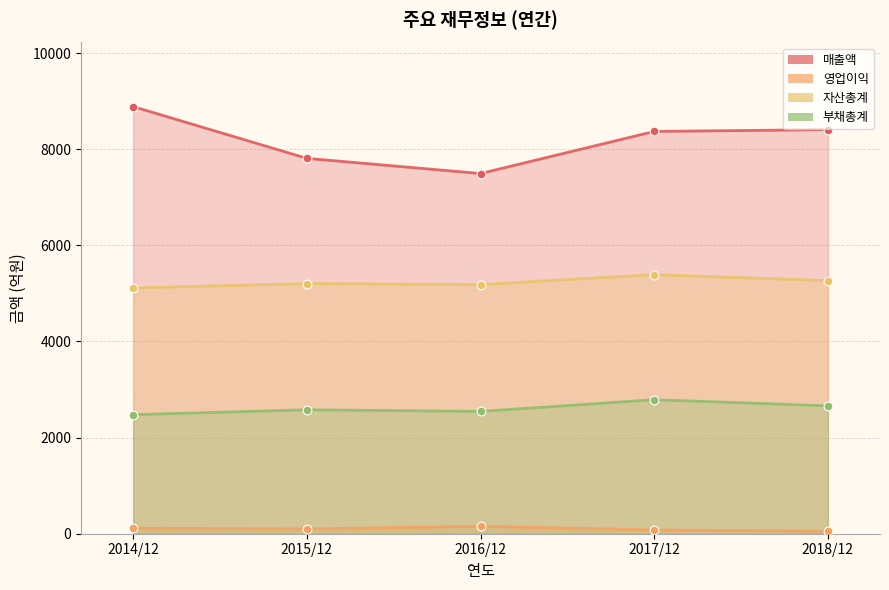

At which category is the sum across all series the highest?

2017/12